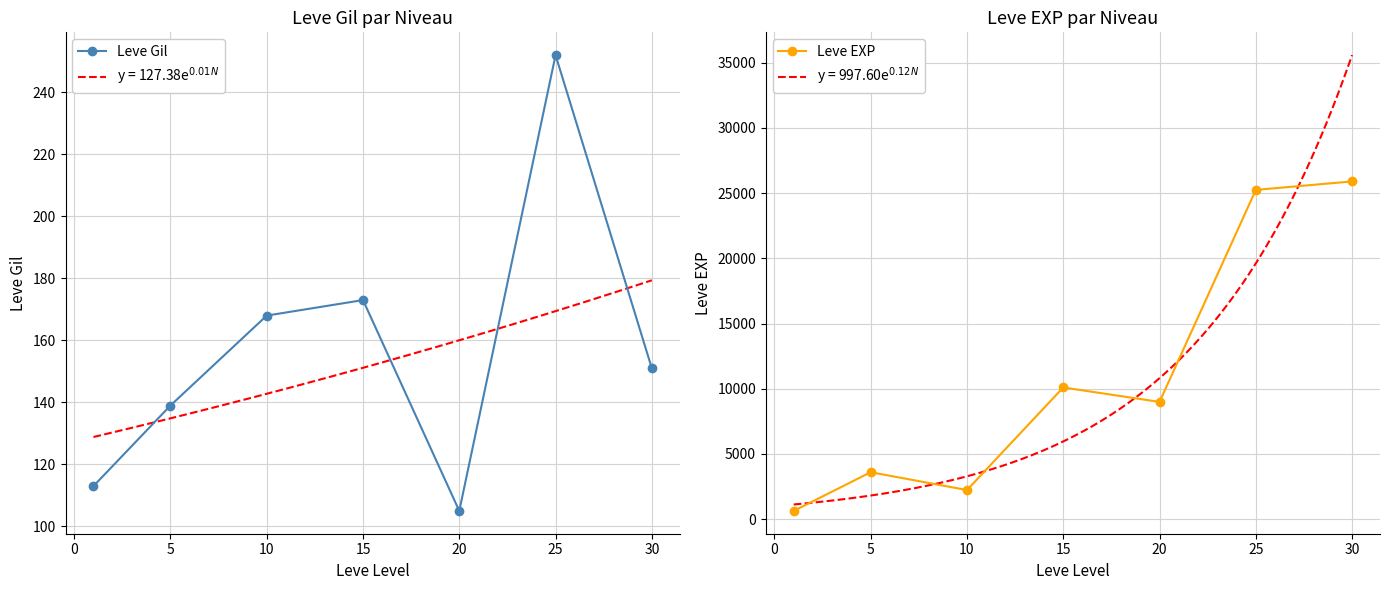

Where is Leve Gil nearest to the value 178?

15